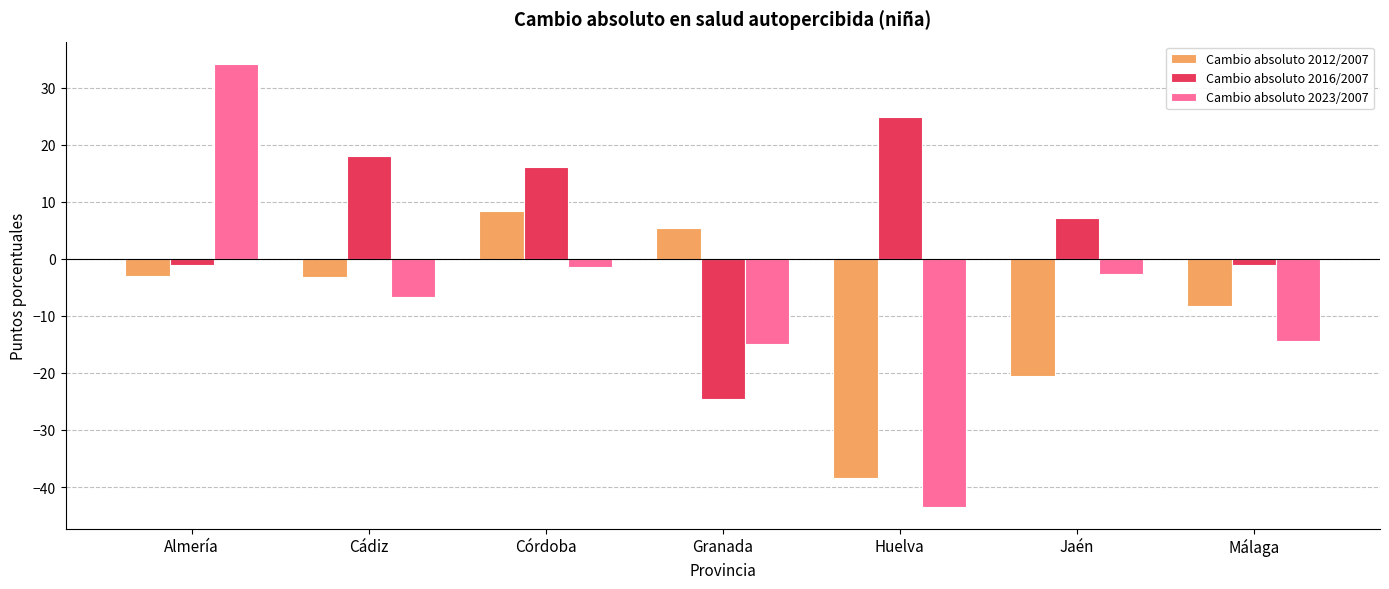

What value does the Cambio absoluto 2016/2007 series have at Cádiz?

18.1